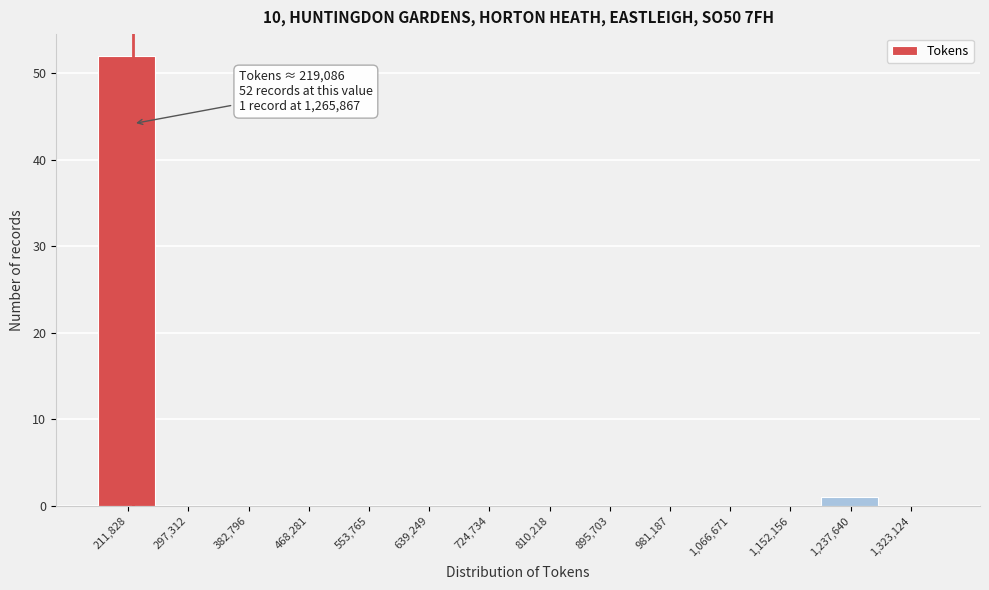

Which range on the x-axis has the tallest bar?

170000 to 250000